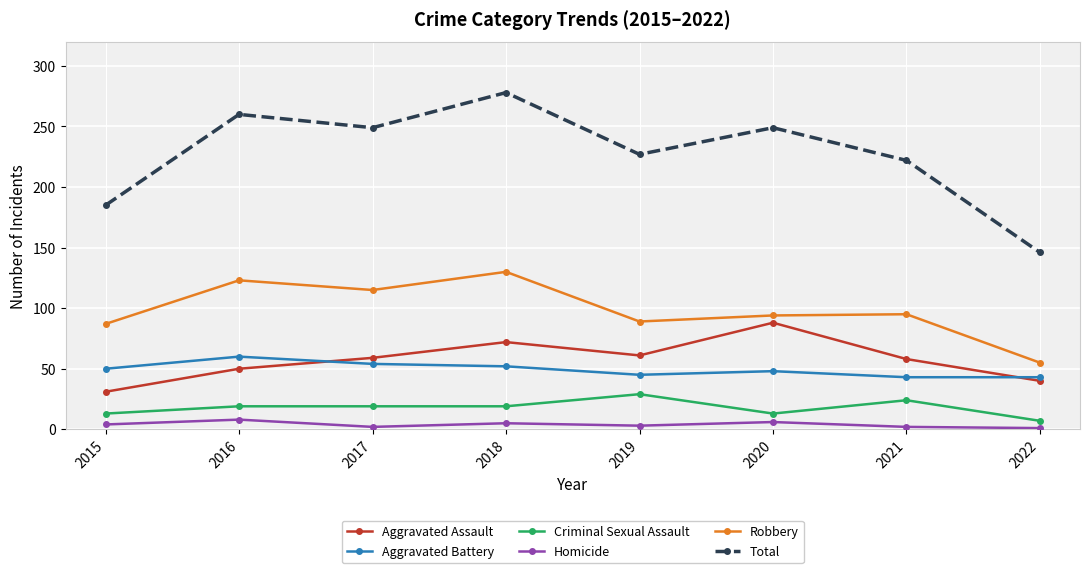

Rank the series at 2015 from highest to lowest value.

Total, Robbery, Aggravated Battery, Aggravated Assault, Criminal Sexual Assault, Homicide